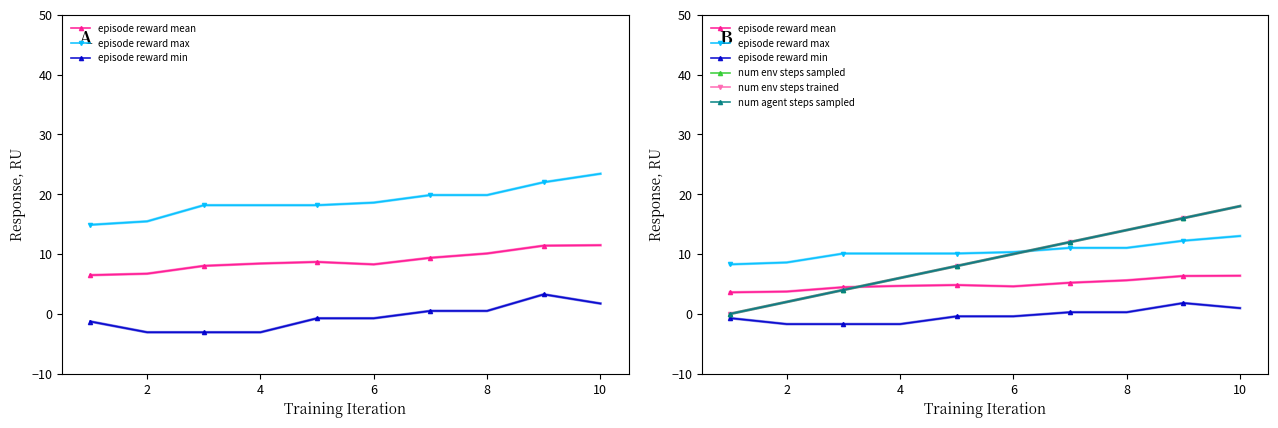

At which category is the sum across all series the highest?

10